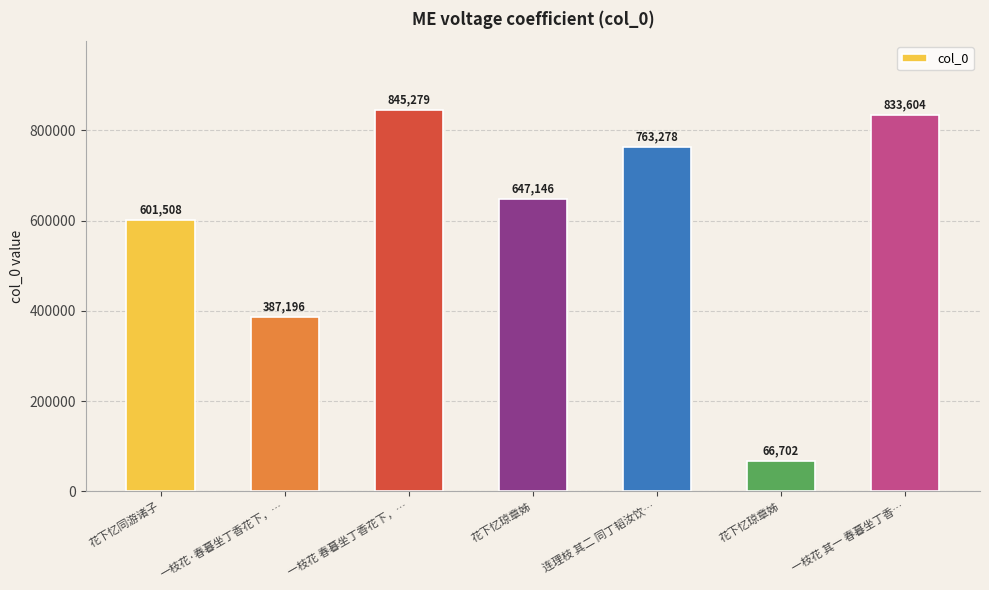

How many series are shown in this chart?

1